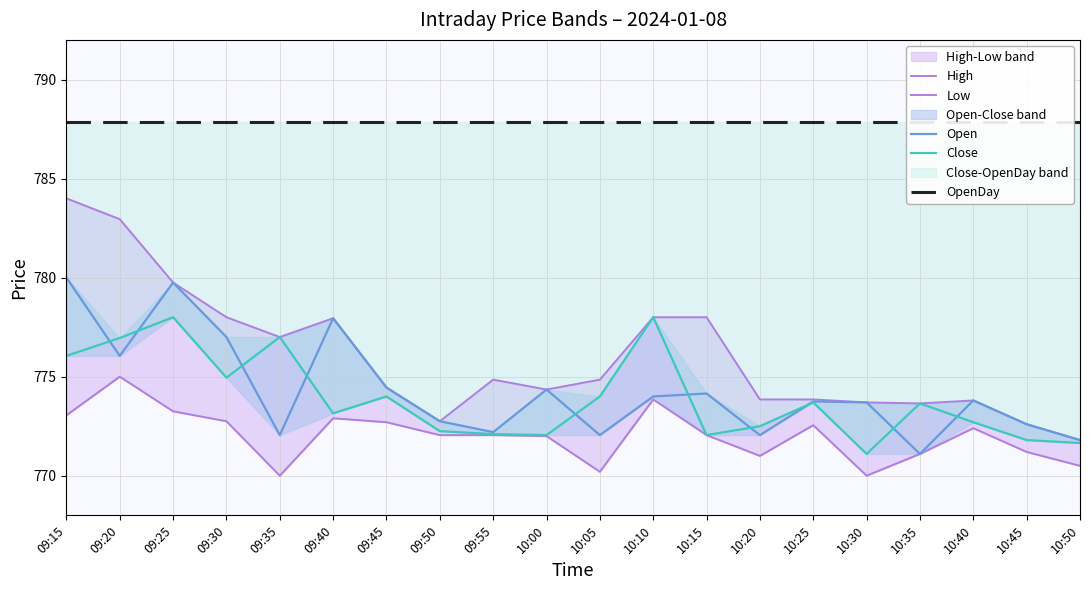

How many interior local peaks does the Low series have?

5